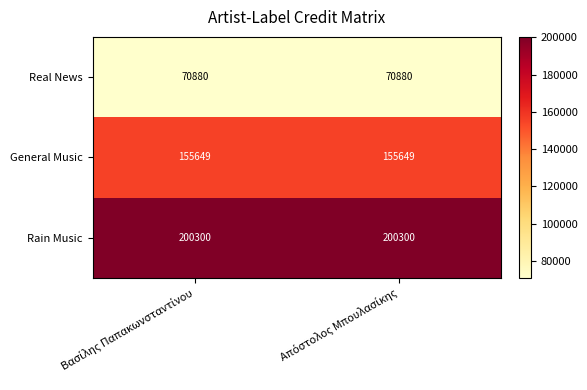

List the series in order of their peak value, highest first.

Rain Music, General Music, Real News